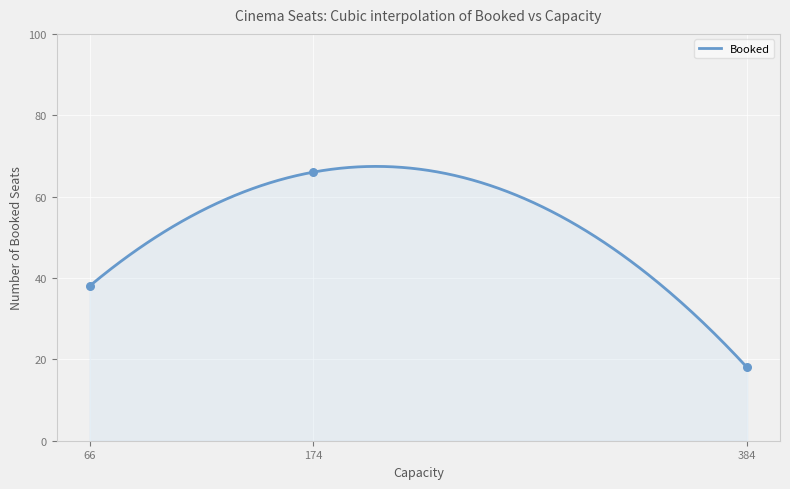

Which has a higher value, 384 or 66?

66